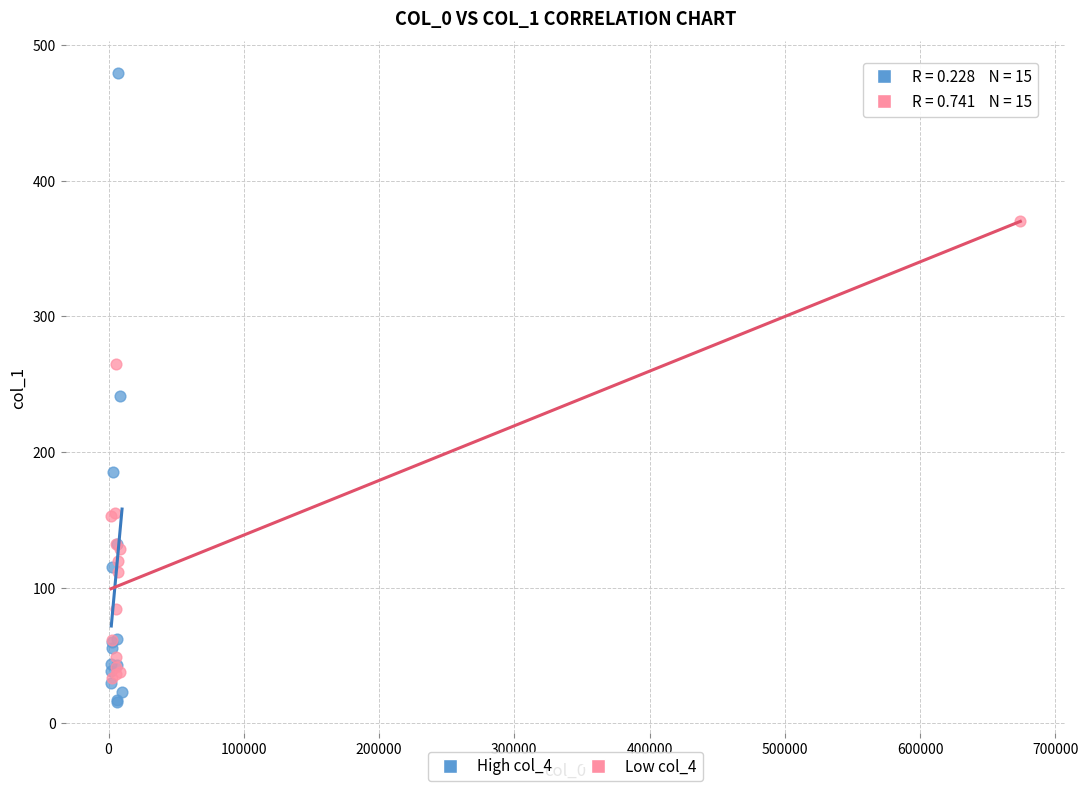

Which series has the largest Y range (max minus min)?

High col_4